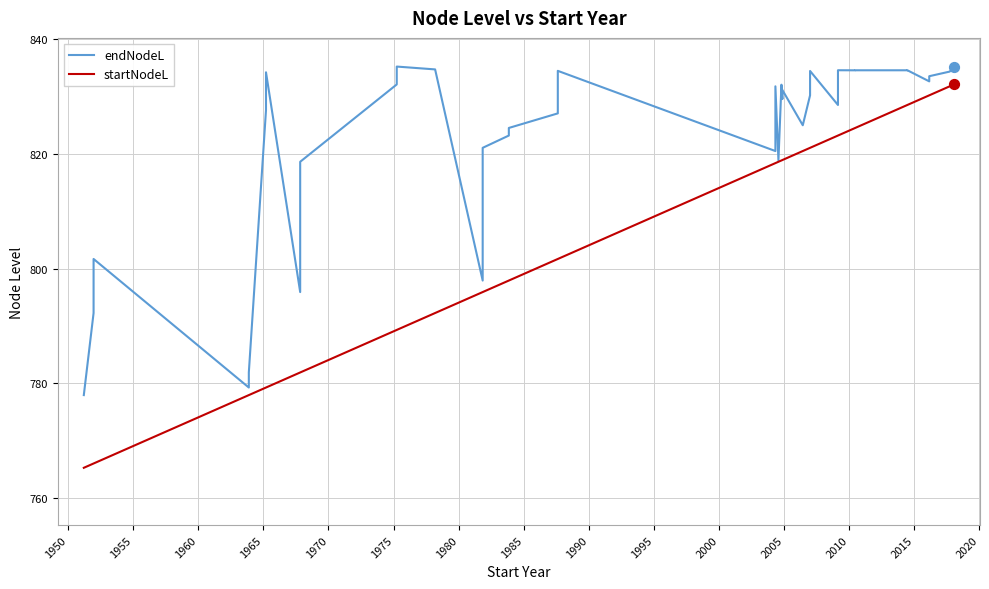

Is the value of endNodeL at 30 greater than the value of startNodeL at 1965?

Yes